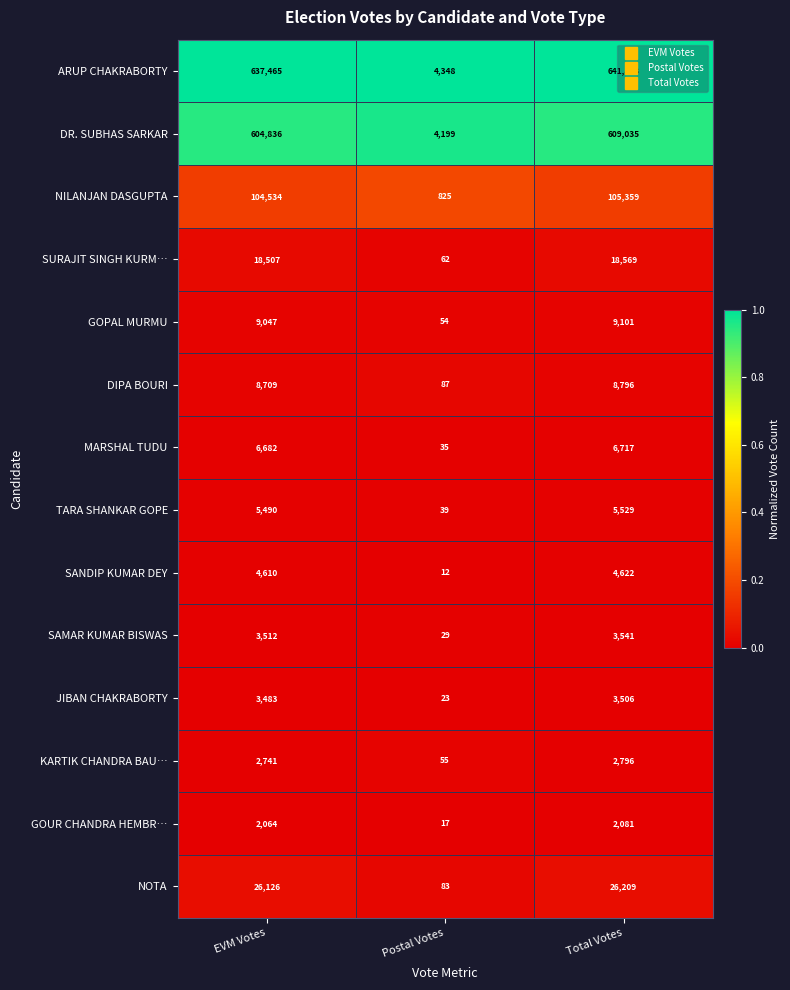

What is the spread (max minus min) of values at Total Votes?

639732